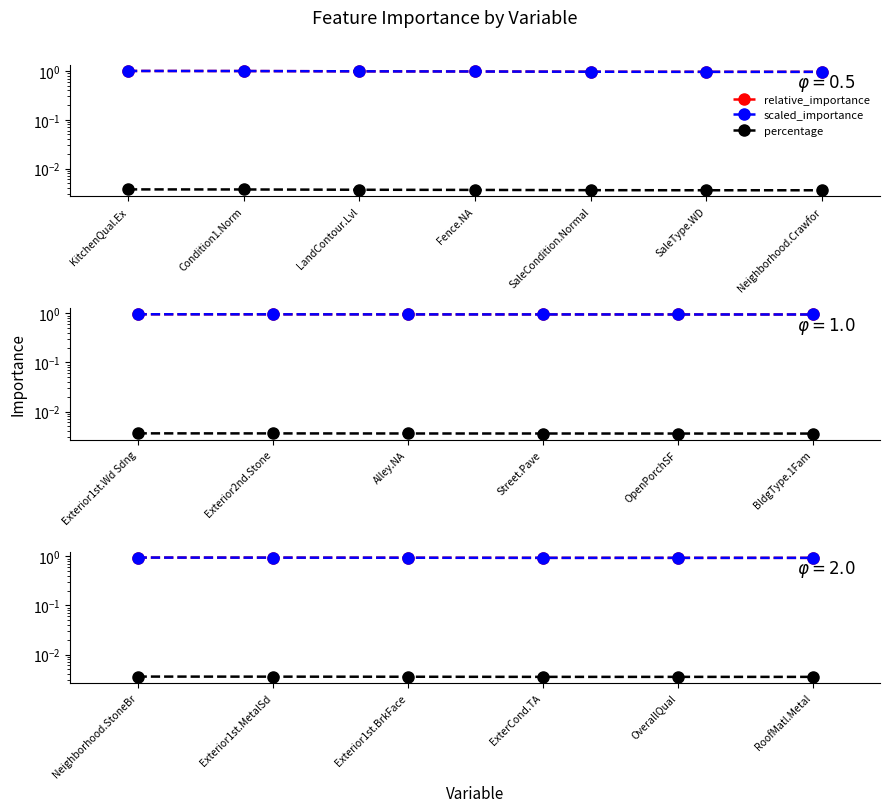

Between OverallQual and Exterior1st.BrkFace, which is larger?

Exterior1st.BrkFace